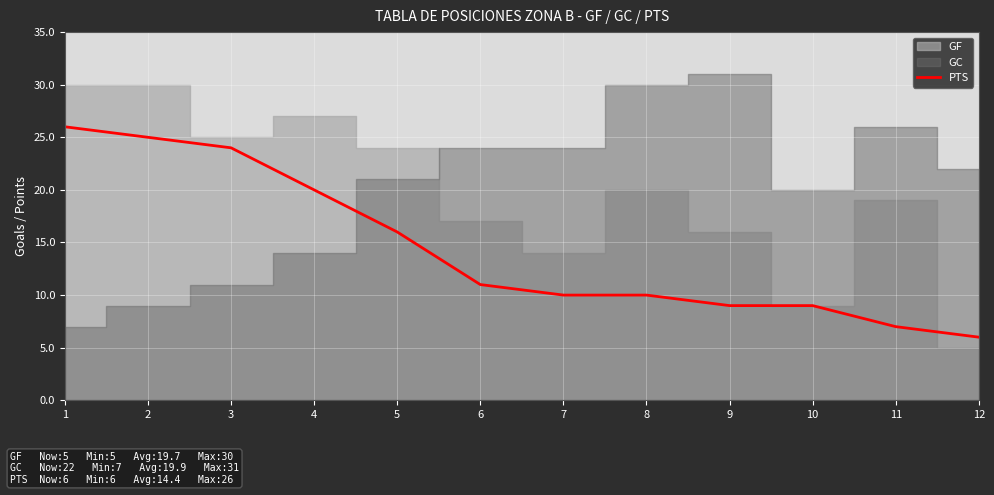

Is it true that PTS equals 26 at 1?

True